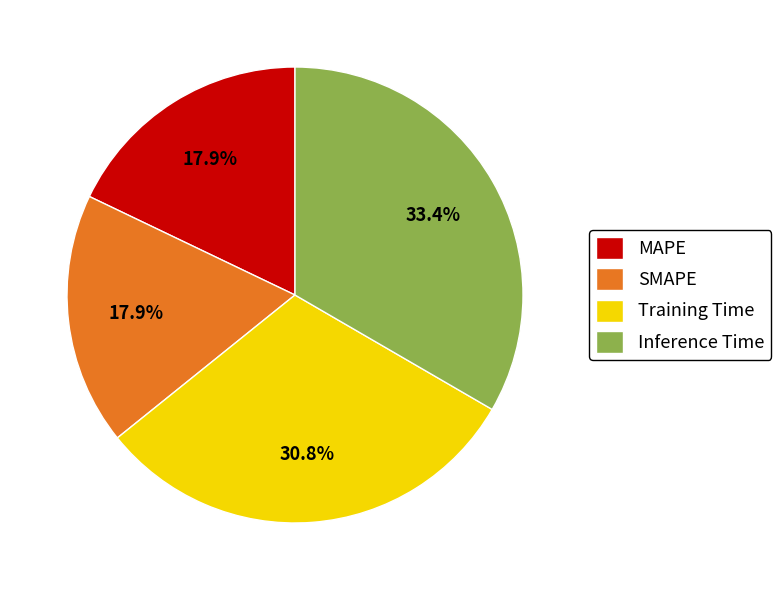

Combined, what portion of the pie is SMAPE and MAPE?

35.8%